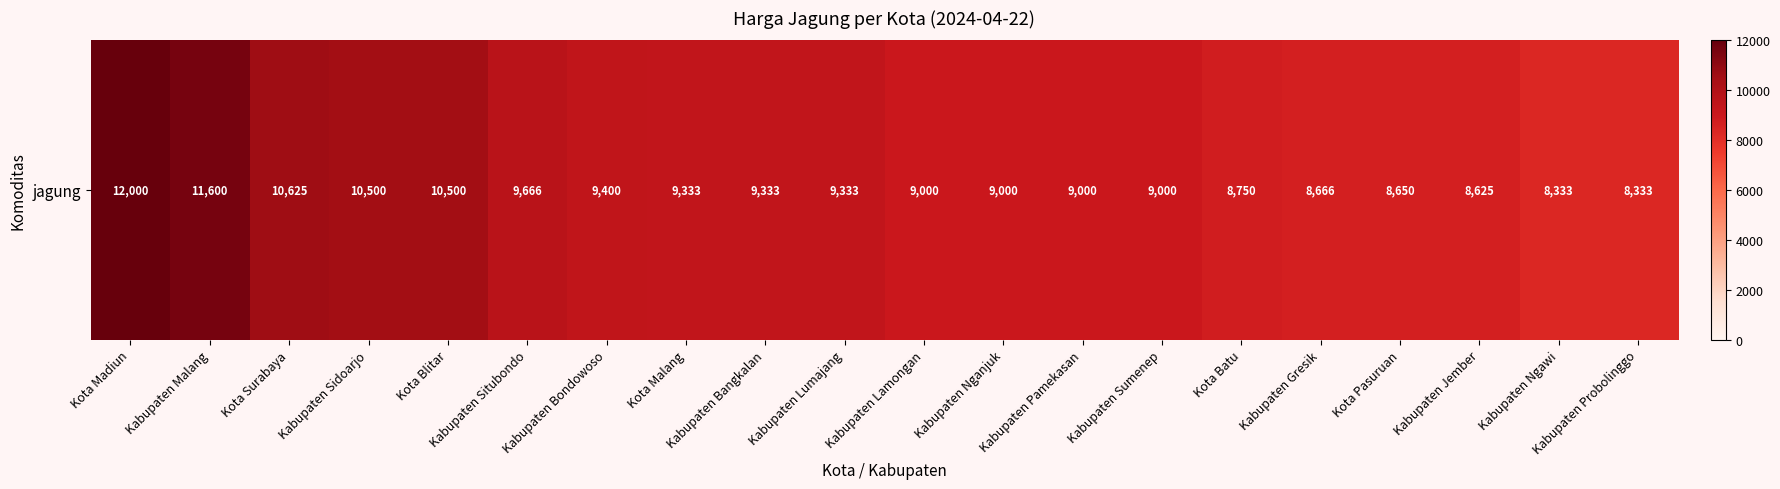

What is the approximate value at Kabupaten Malang, to the nearest 50?

11600